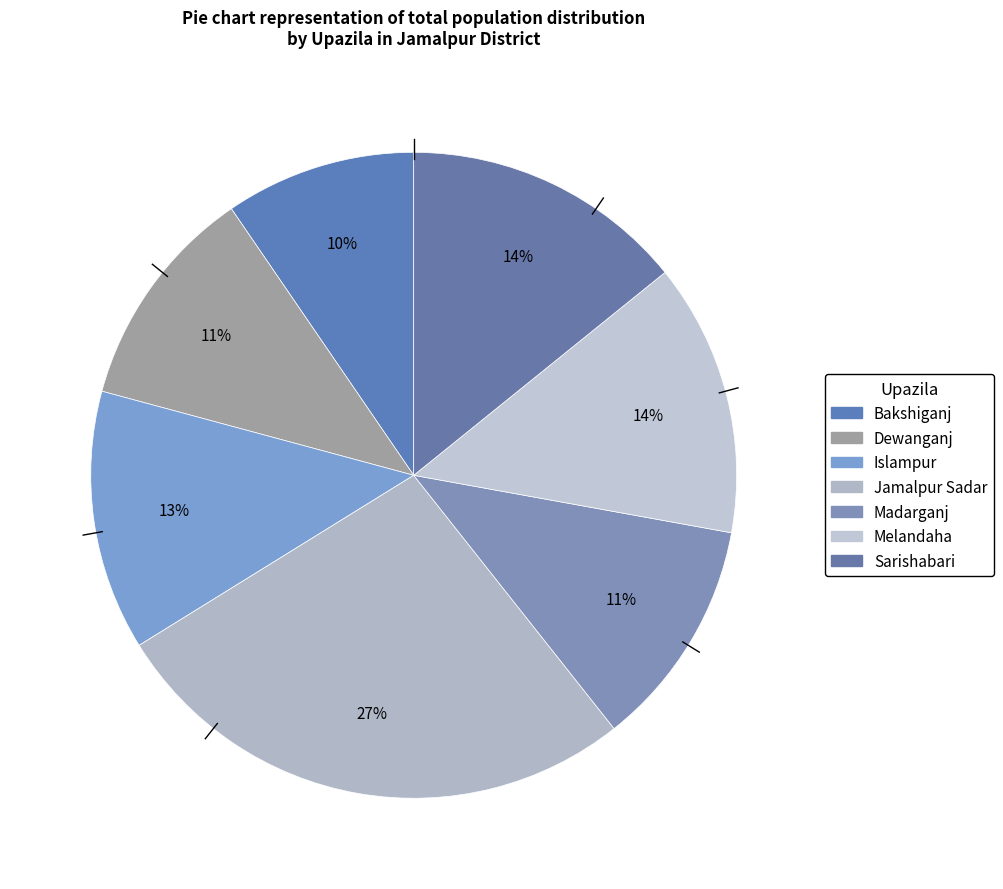

Count the number of slices in the pie.

7